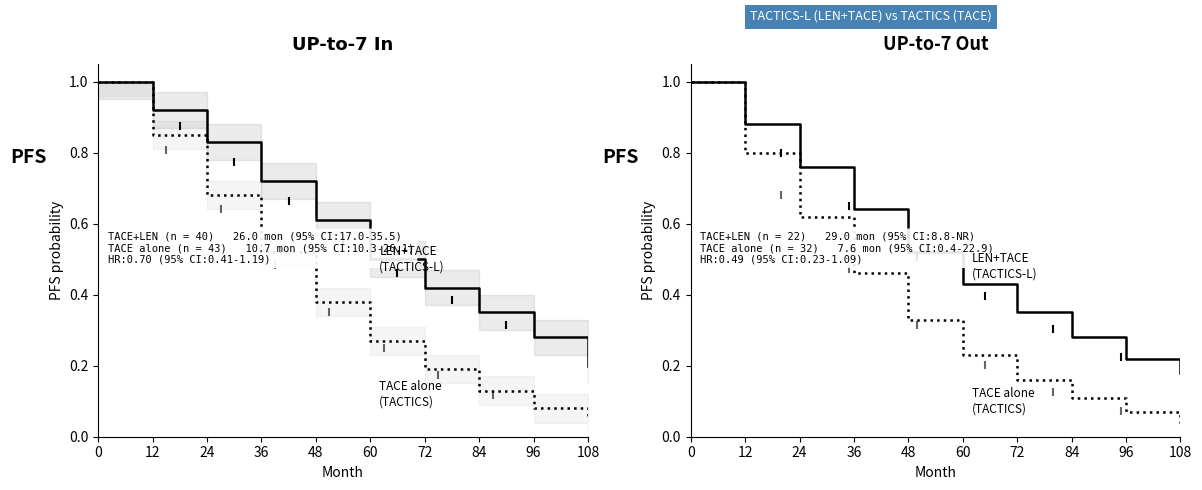

List the series in order of their peak value, lowest first.

LEN+TACE (TACTICS-L), TACE alone (TACTICS)